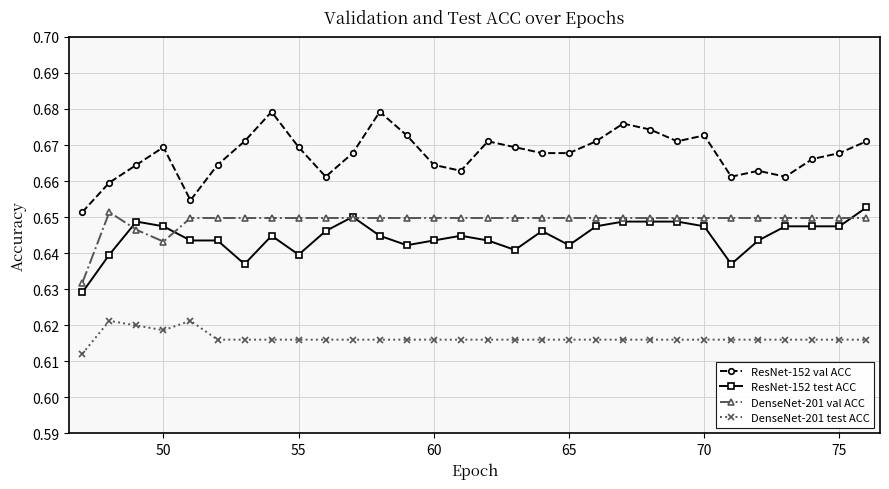

Which series has the widest spread of values?

ResNet-152 val ACC